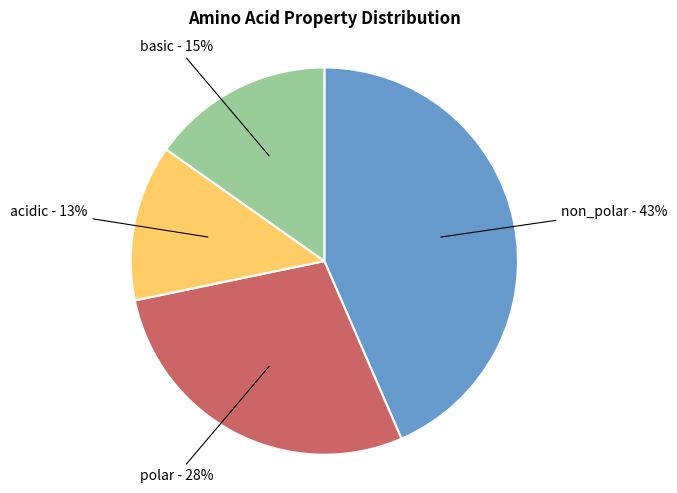

To the nearest percent, what percentage of the pie is acidic?

13%